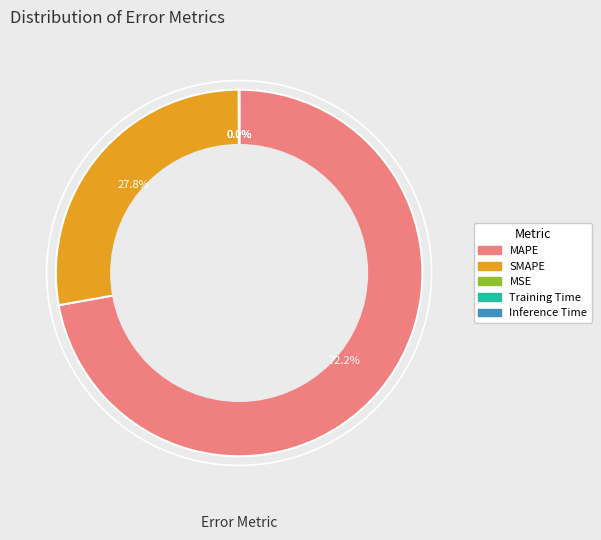

To the nearest percent, what percentage of the pie is MAPE?

72%